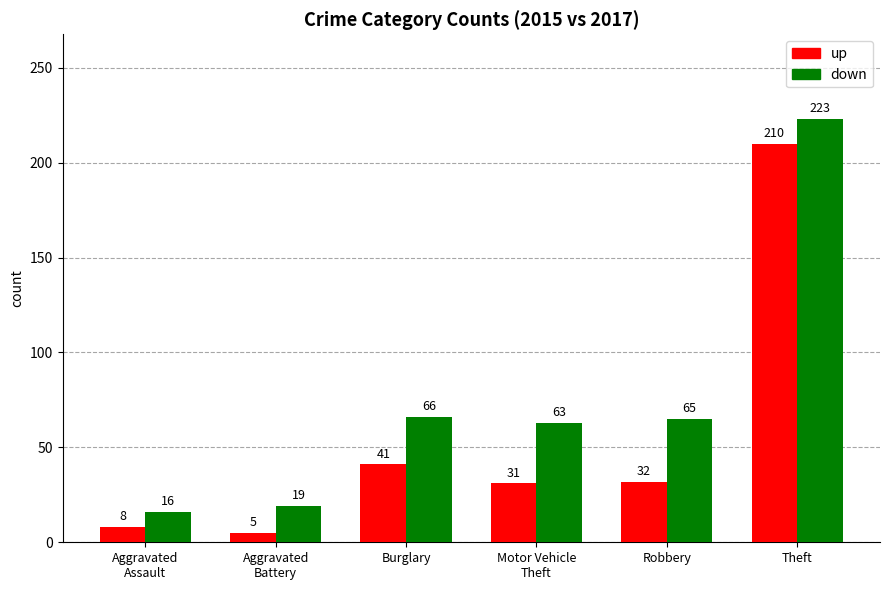

What is the label of the 5th bar from the right?

Aggravated
Battery